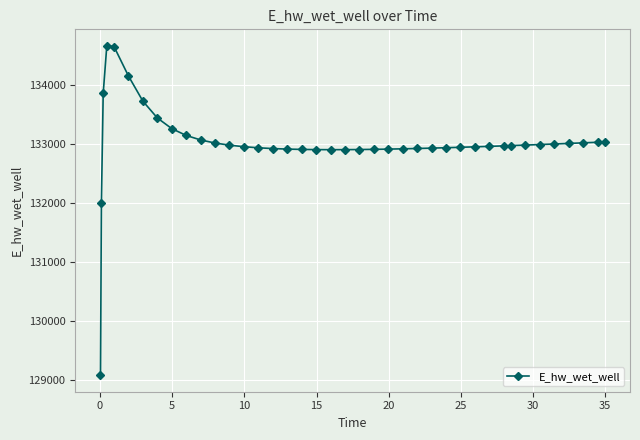

Is this an area chart (filled region under the line)?

No